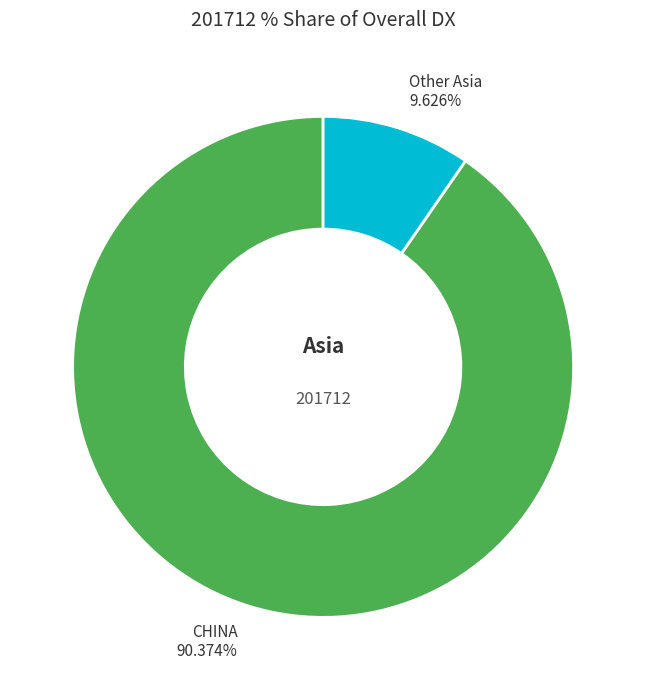

How many slices are in this pie chart?

2